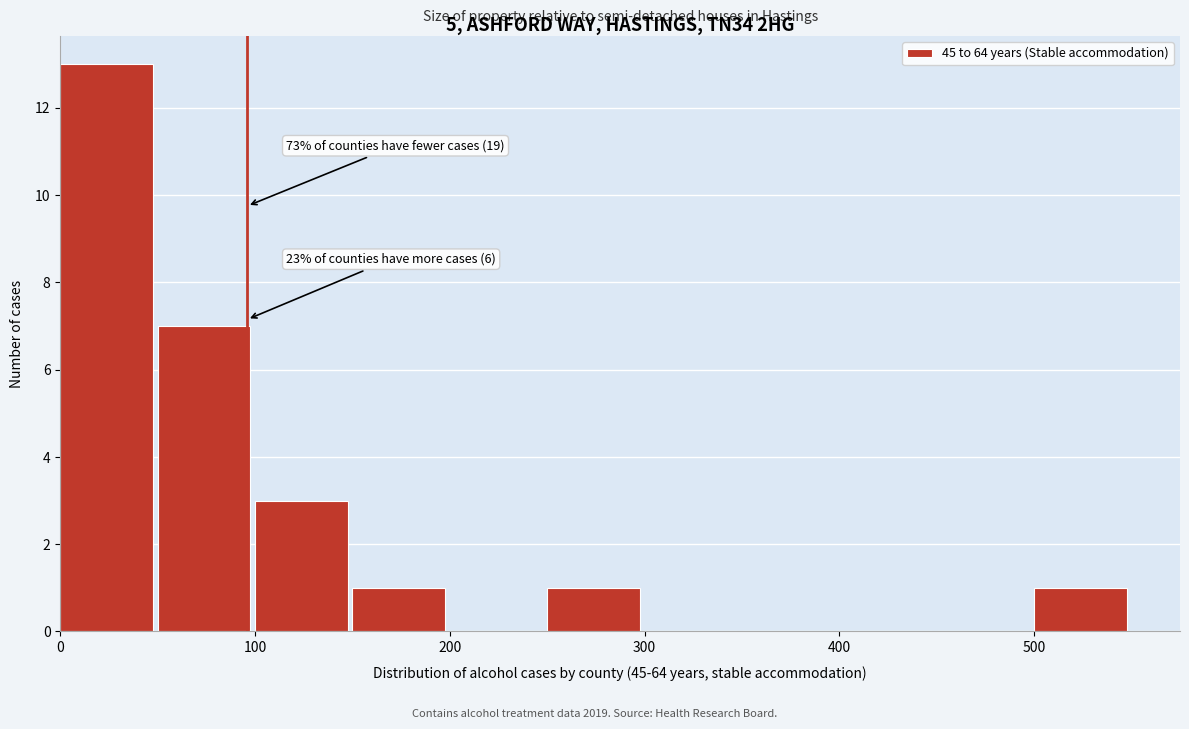

Which range on the x-axis has the tallest bar?

0 to 50